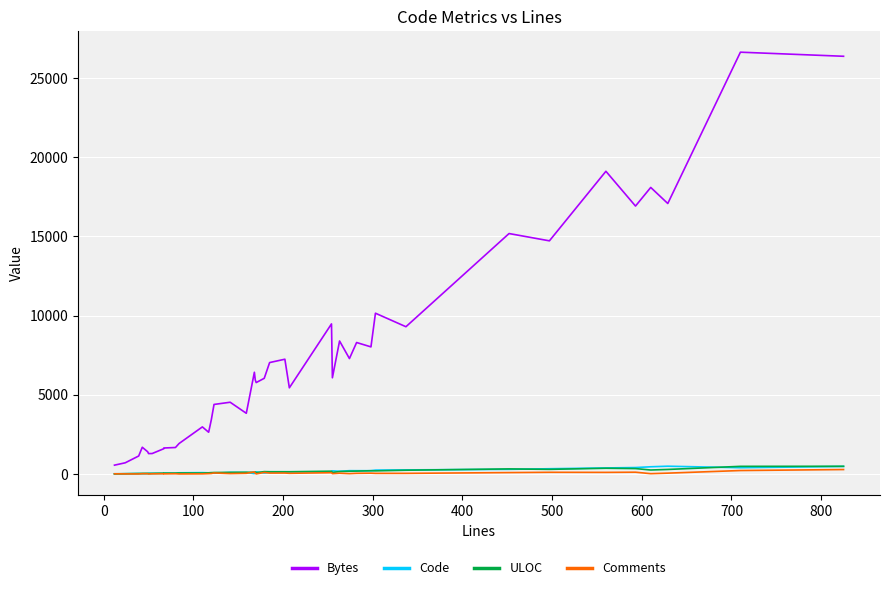

How many lines are shown in the chart?

4